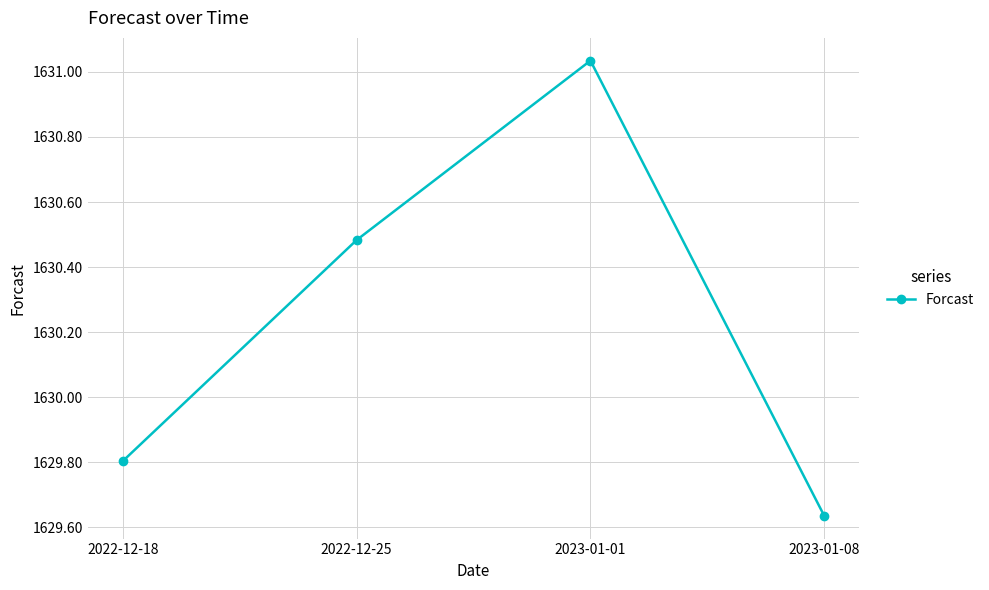

How many data points does each series have?

4